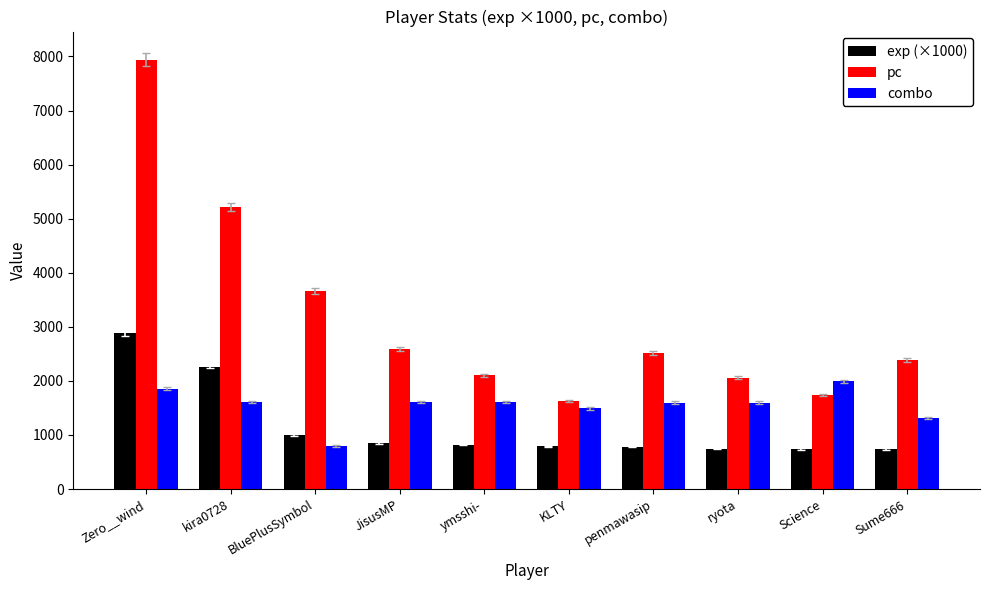

Rank the series by their average value, from highest to lowest.

pc, combo, exp (×1000)